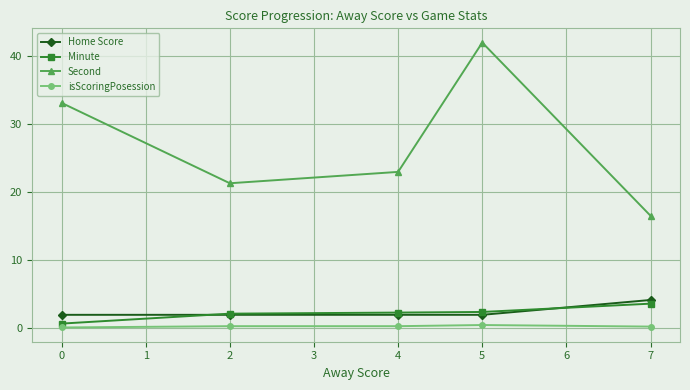

Which series has the largest total across all categories?

Second